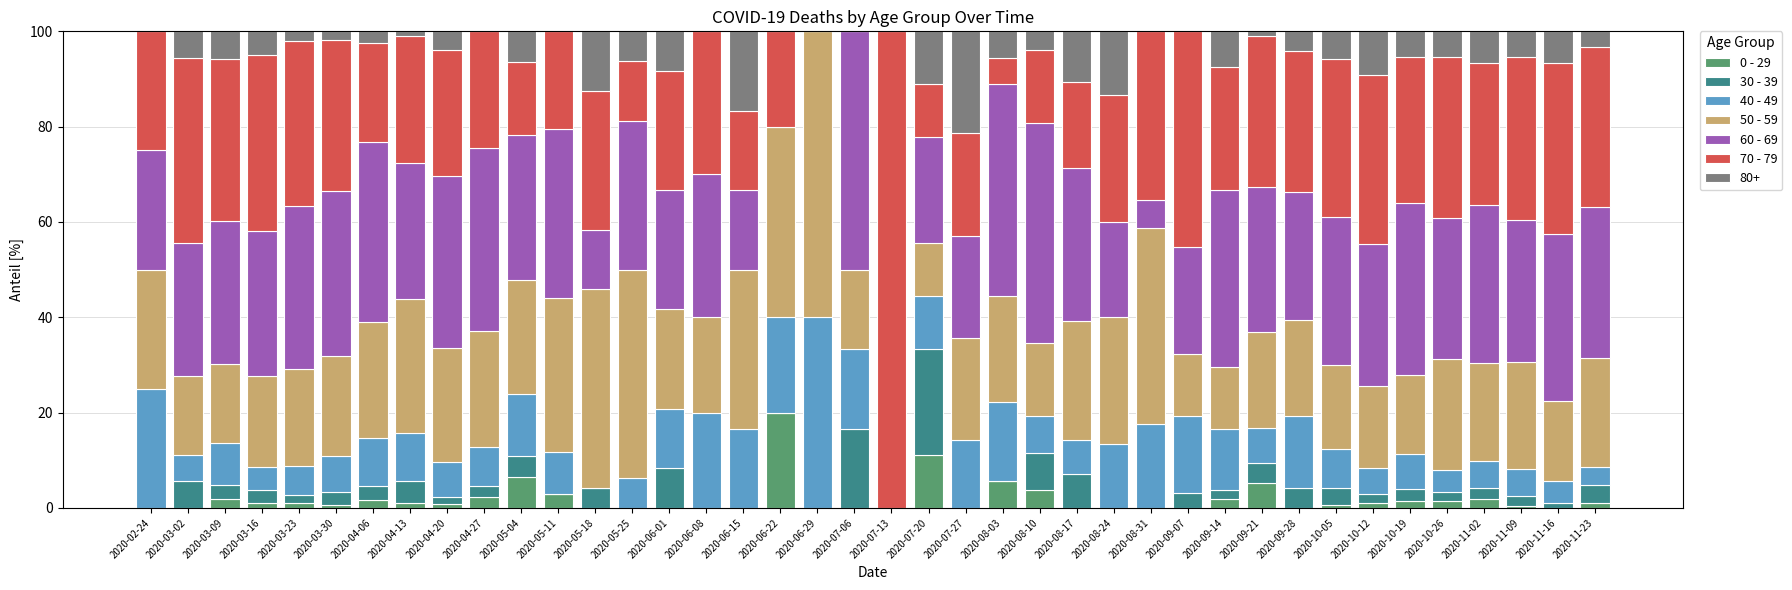

At which label does 0 - 29 reach its peak?

2020-06-22